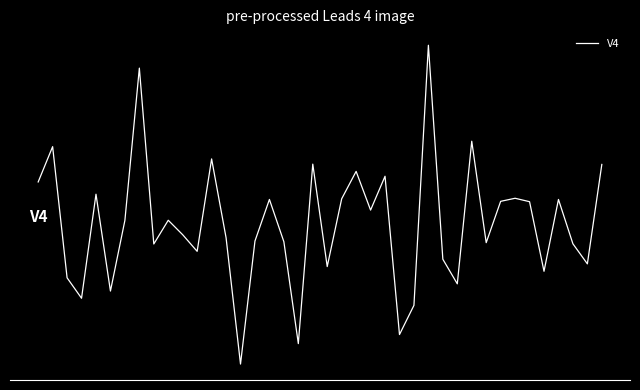

Does the chart have visible grid lines?

No